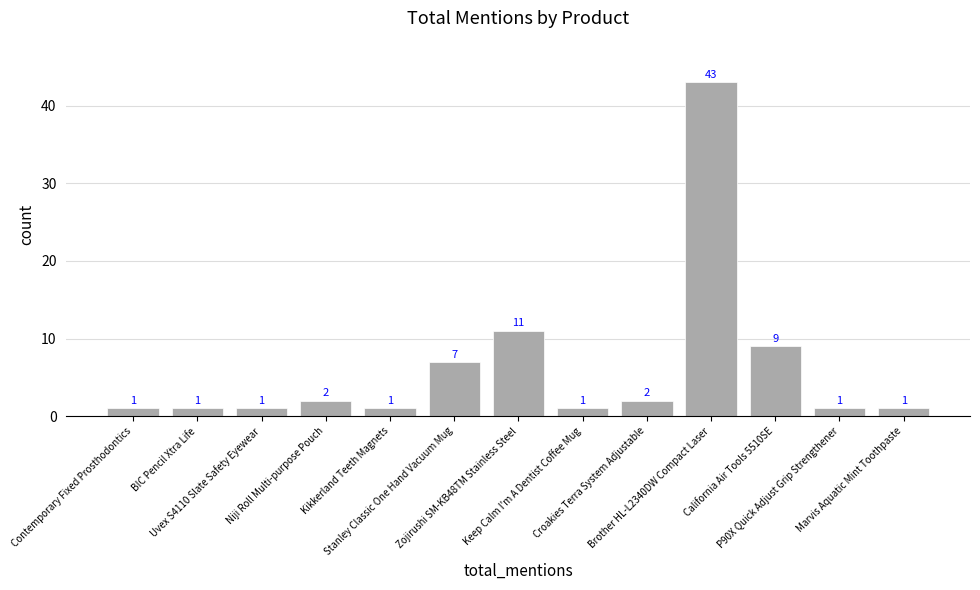

The value at Kikkerland Teeth Magnets is 1. True or false?

True